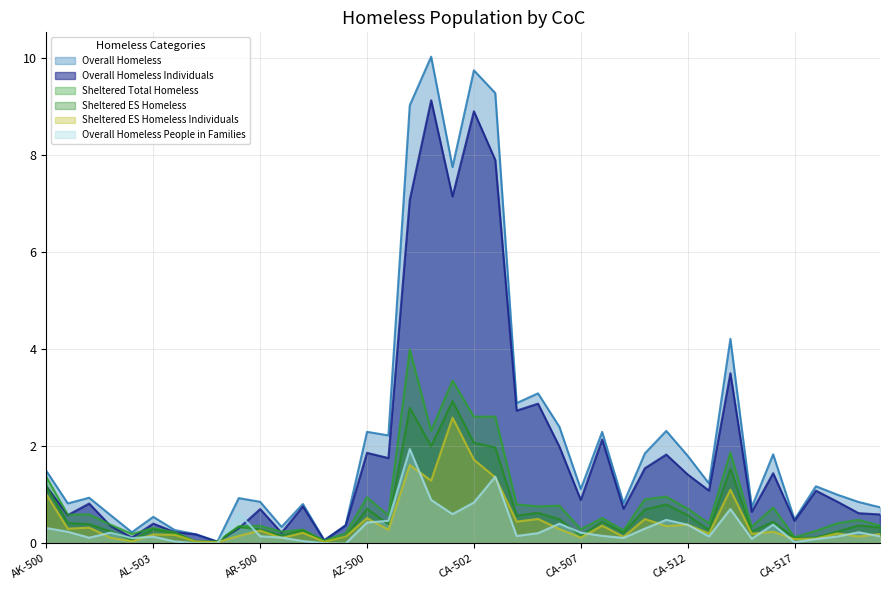

At which label does Overall Homeless first exceed 1?

AK-500